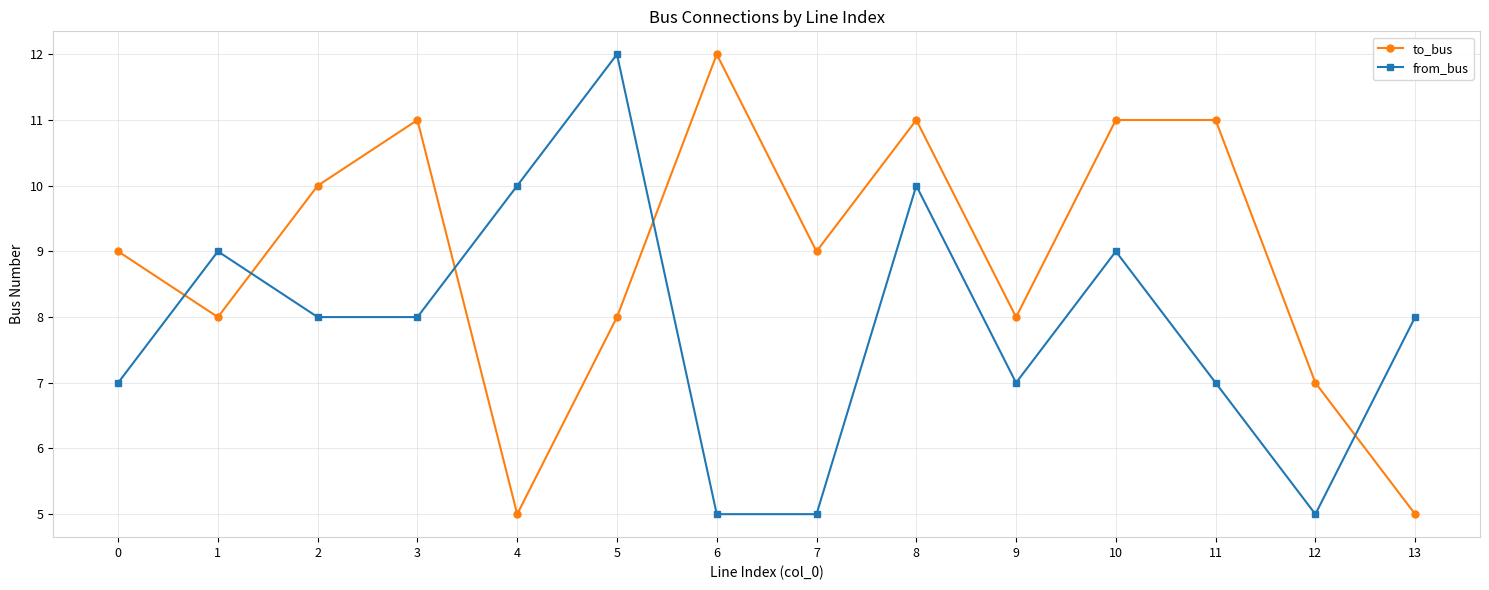

At which category does from_bus reach its first local peak?

1